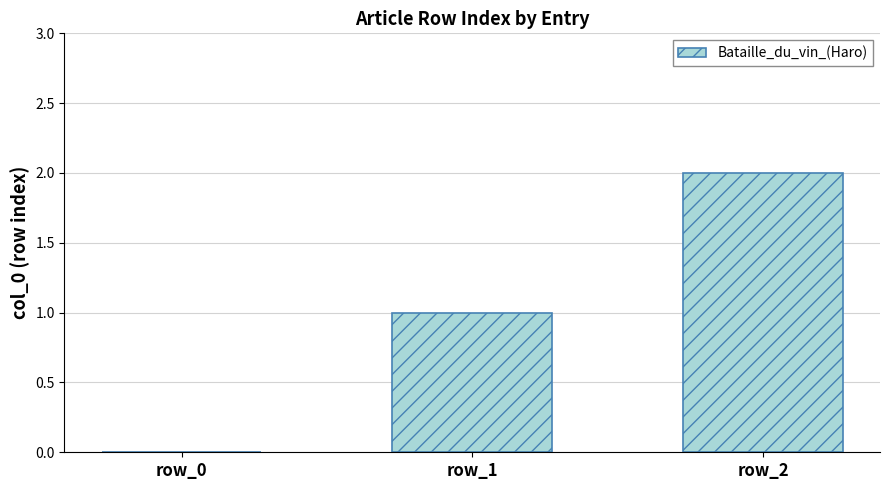

What is the sum of all values?

3